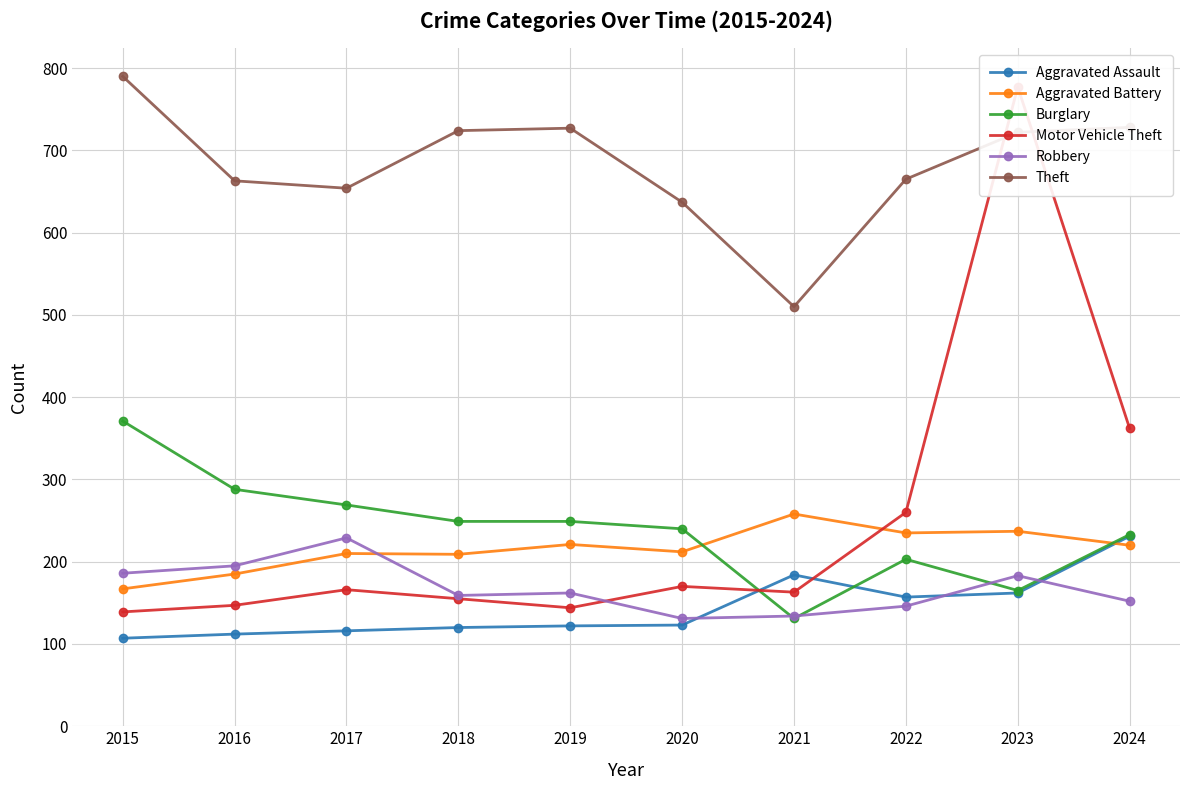

What is the difference between the maximum and second lowest values in the Theft series?

153